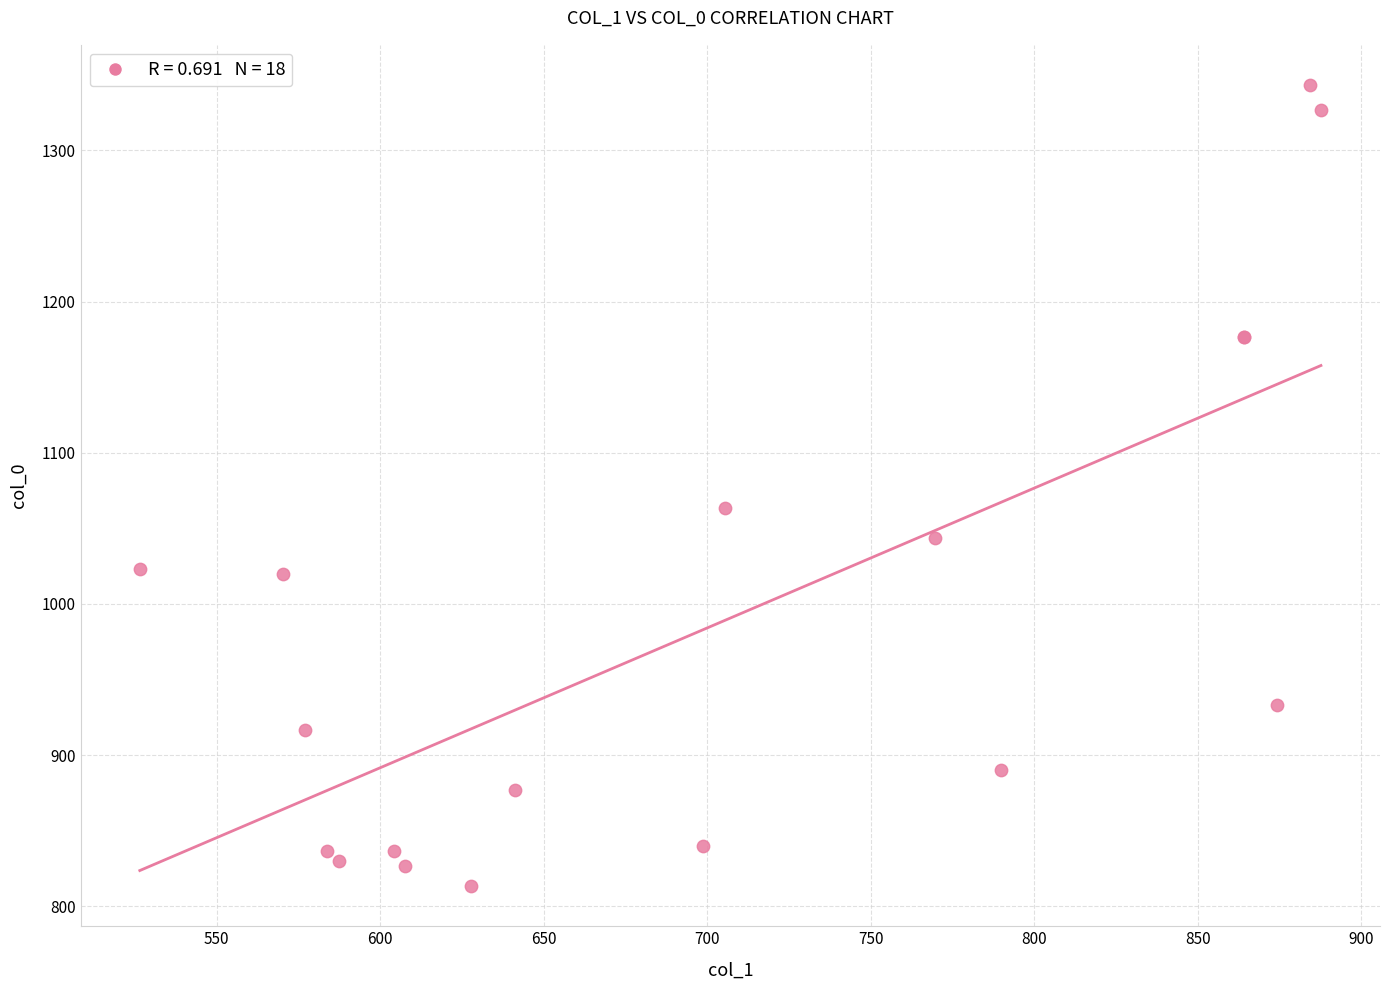

What Y value in the scatter plot is closest to 1078?

1063.3